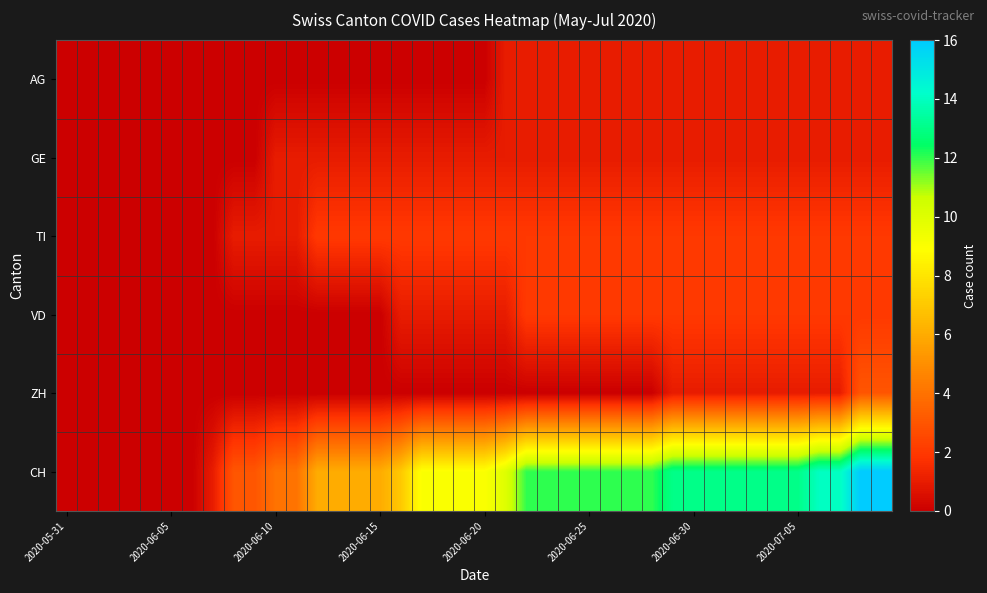

Which category has the lowest value across all series?

2020-05-31